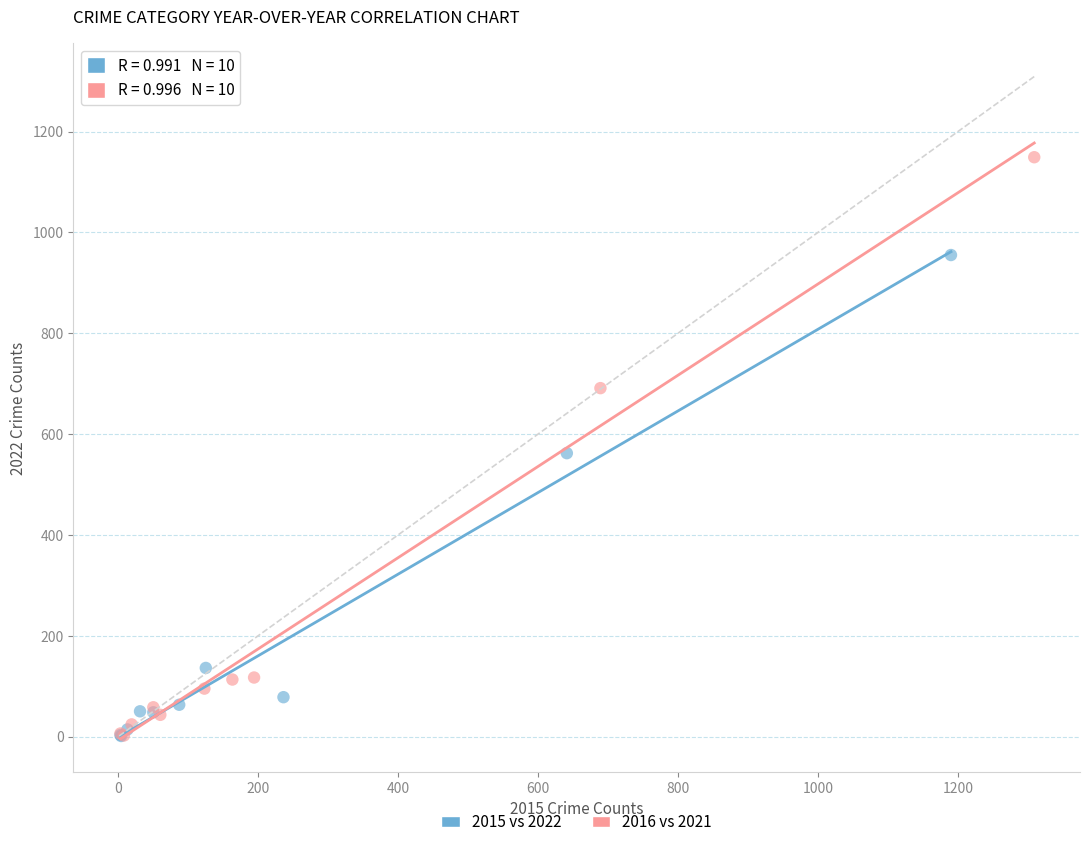

Which series has the widest spread of Y values?

2016 vs 2021